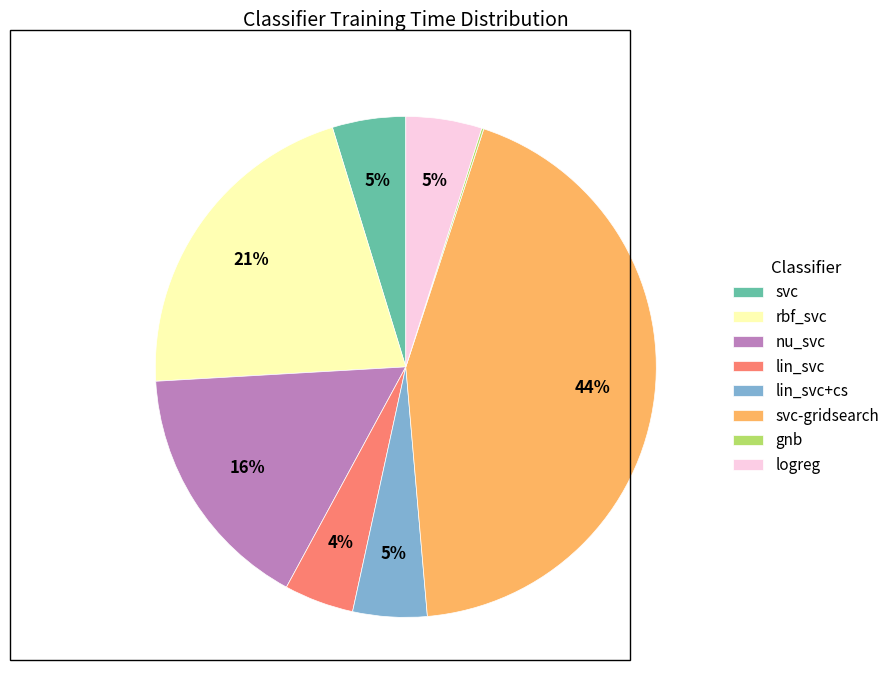

Combined, do nu_svc and lin_svc+cs account for over 50%?

No